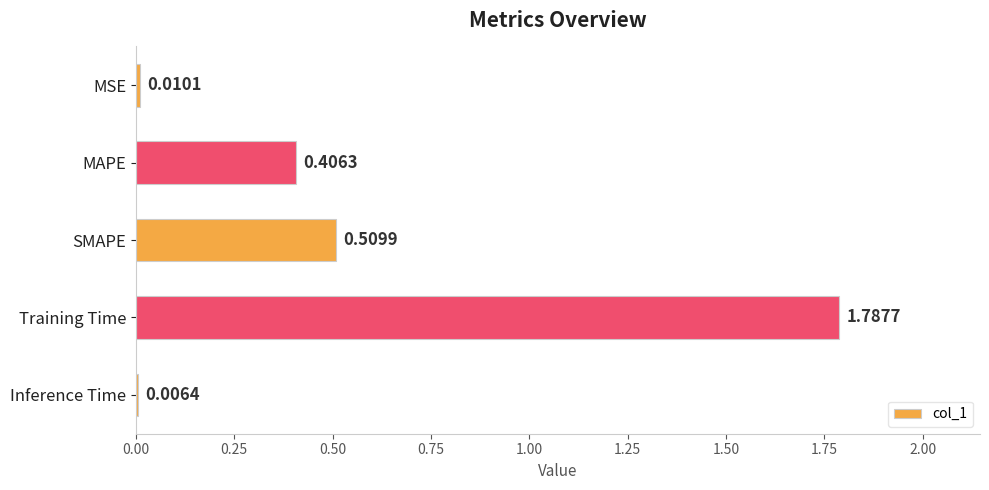

What is the change in value from MSE to Training Time?

+1.8